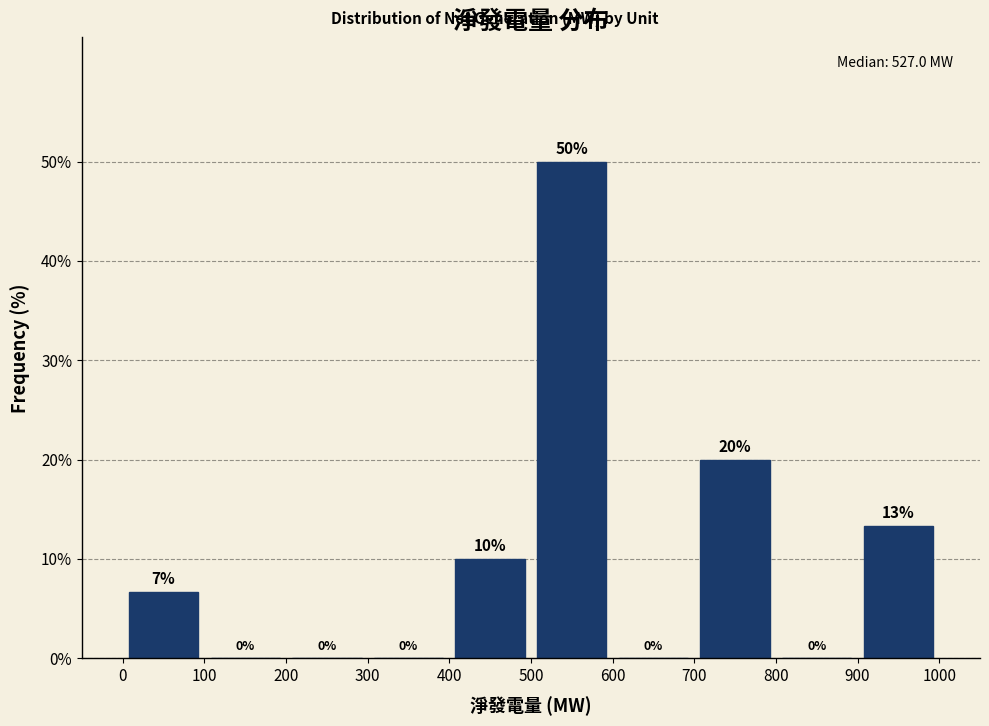

Which range on the x-axis has the tallest bar?

500 to 600